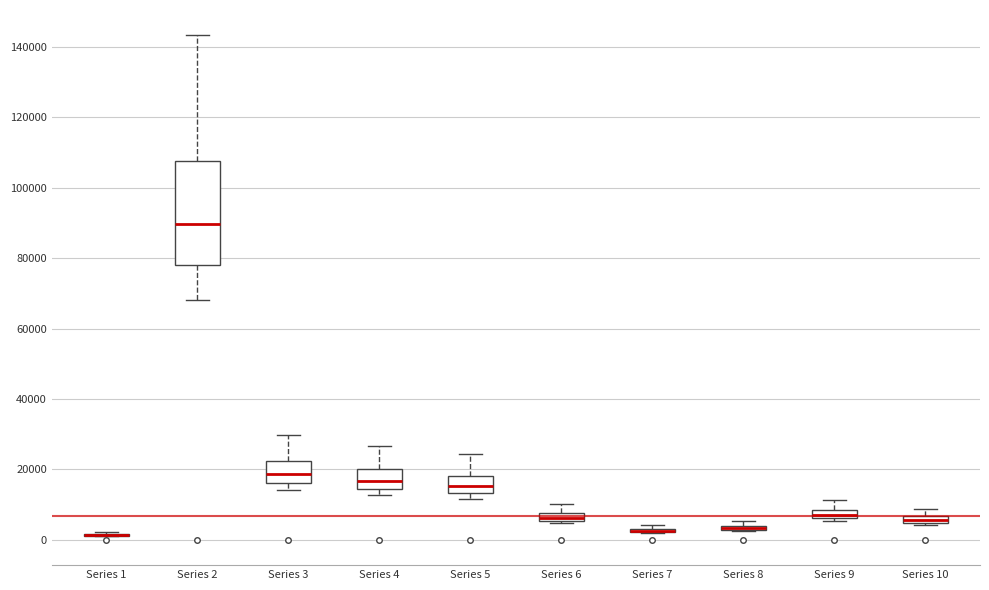

Where is the upper edge of the box for Series 5 on the y-axis? The values are not printed on the chart, so give them approximately, as read against the axis.

18000